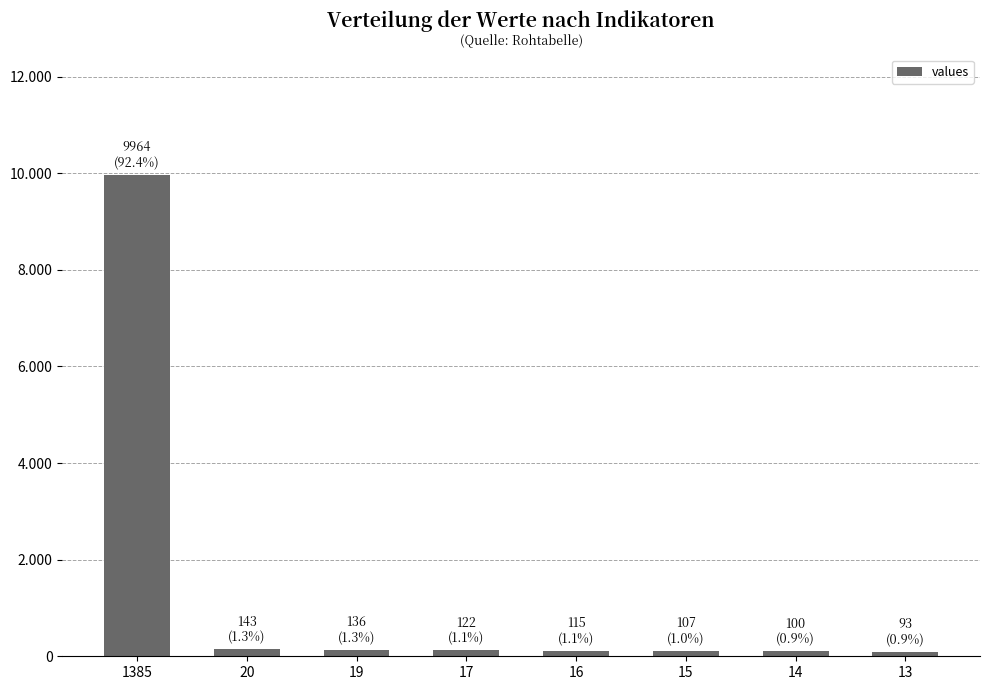

What is the average value?

1348